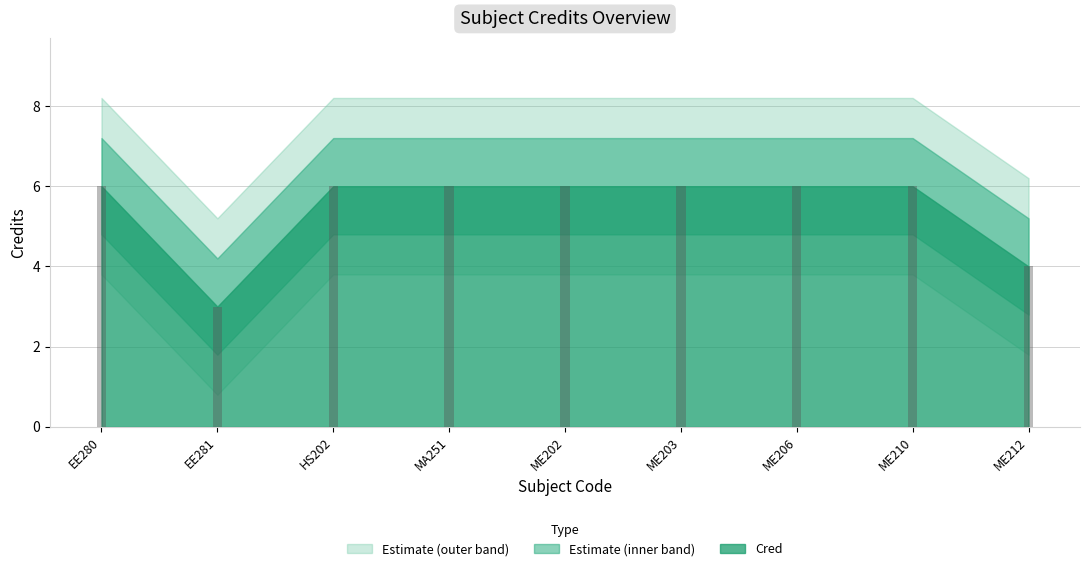

Approximately how many times larger is the value at ME202 compared to ME203?

1.0